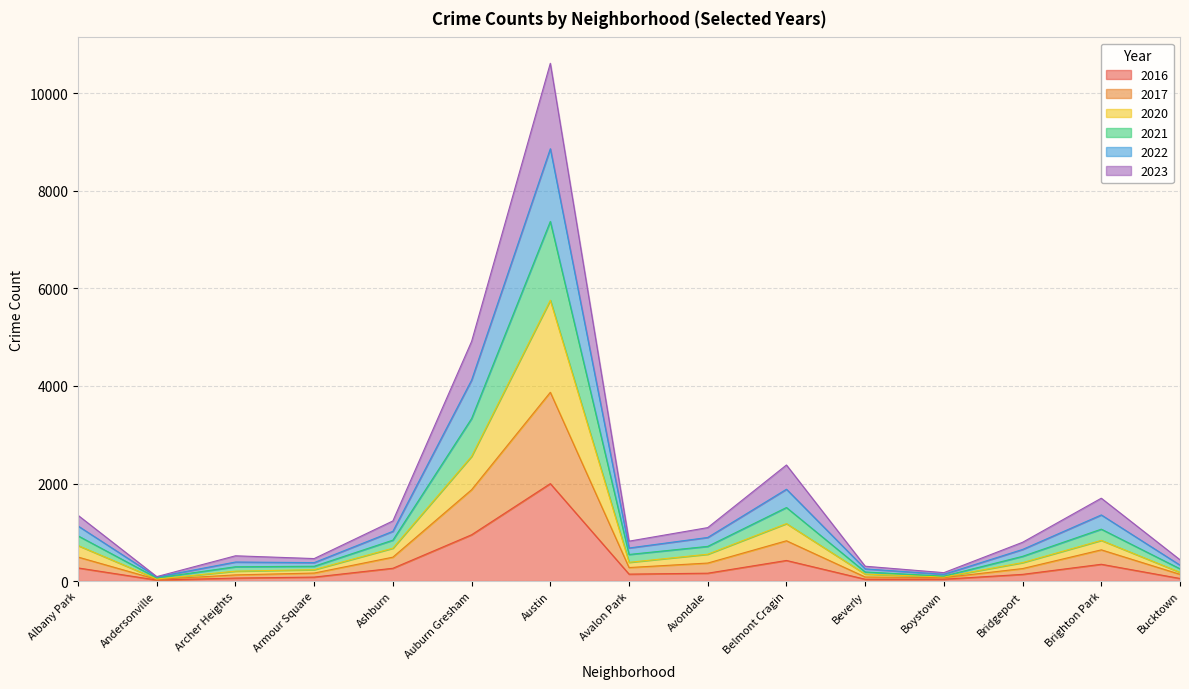

What is the label of the 7th point from the left?

Austin